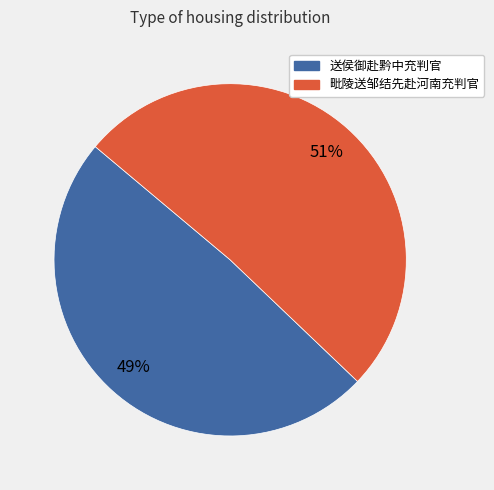

Rank the categories by value from highest to lowest.

毗陵送邹结先赴河南充判官, 送侯御赴黔中充判官